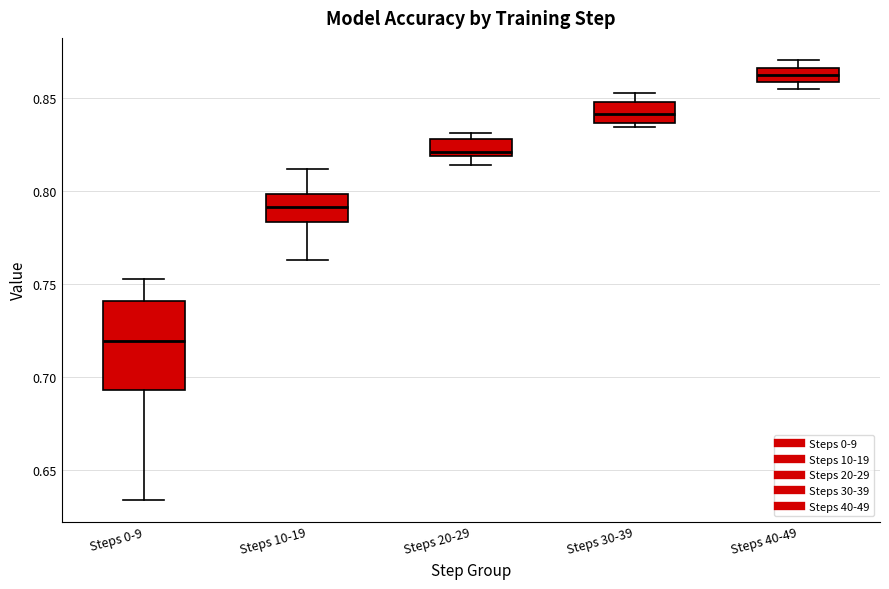

Comparing the boxes themselves (not the whiskers), which one is the tallest?

Steps 0-9